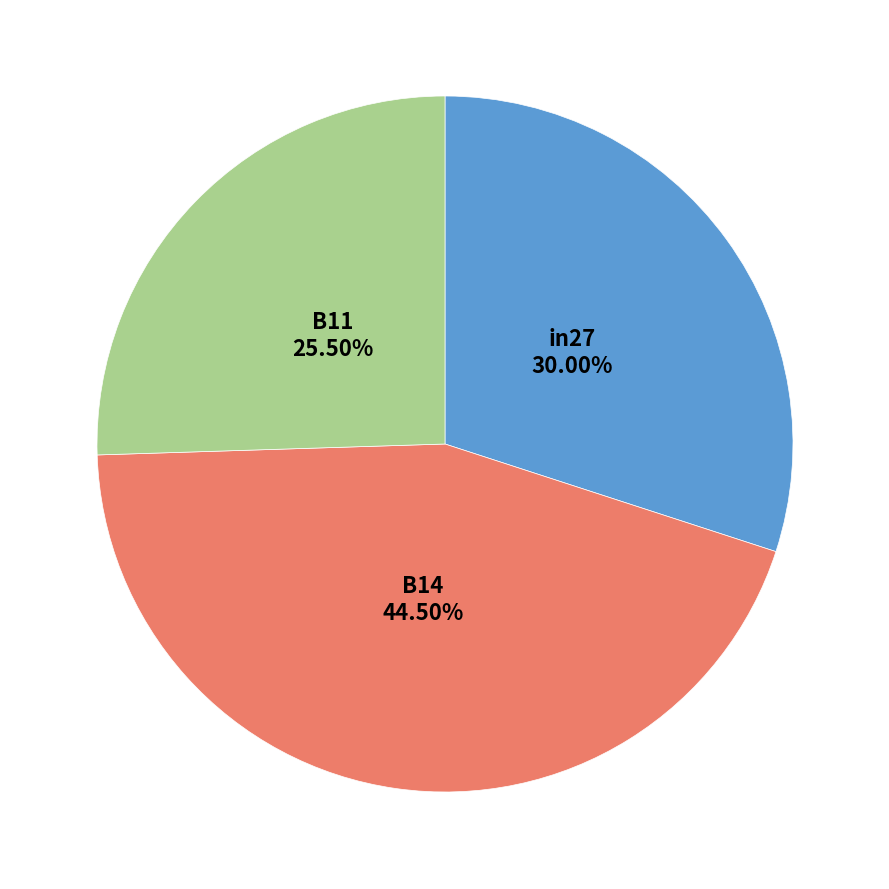

Is there any slice that represents more than half of the pie?

No